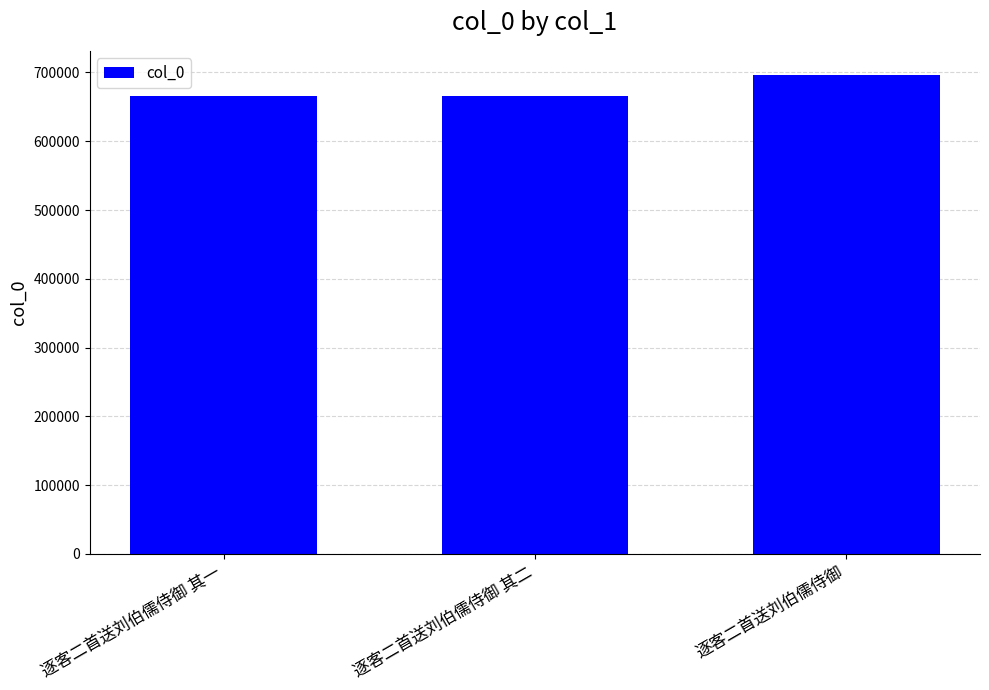

The value at 逐客二首送刘伯儒侍御 其二 is 1186980. True or false?

False